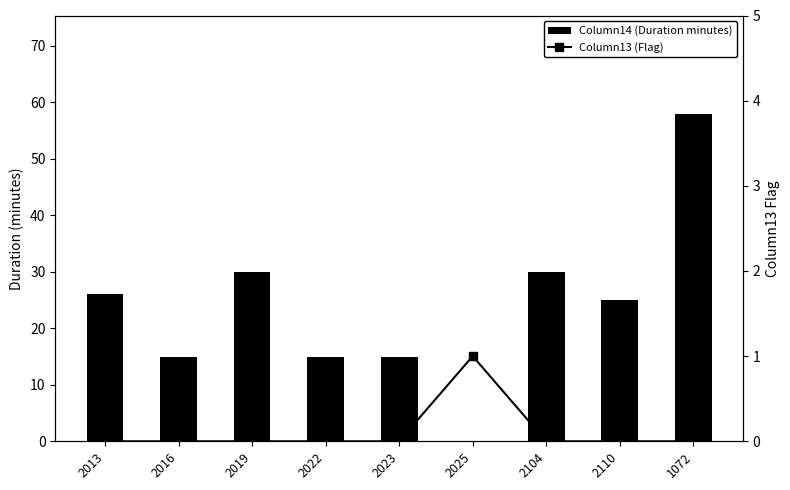

At which category does the chart reach its peak across all series?

1072